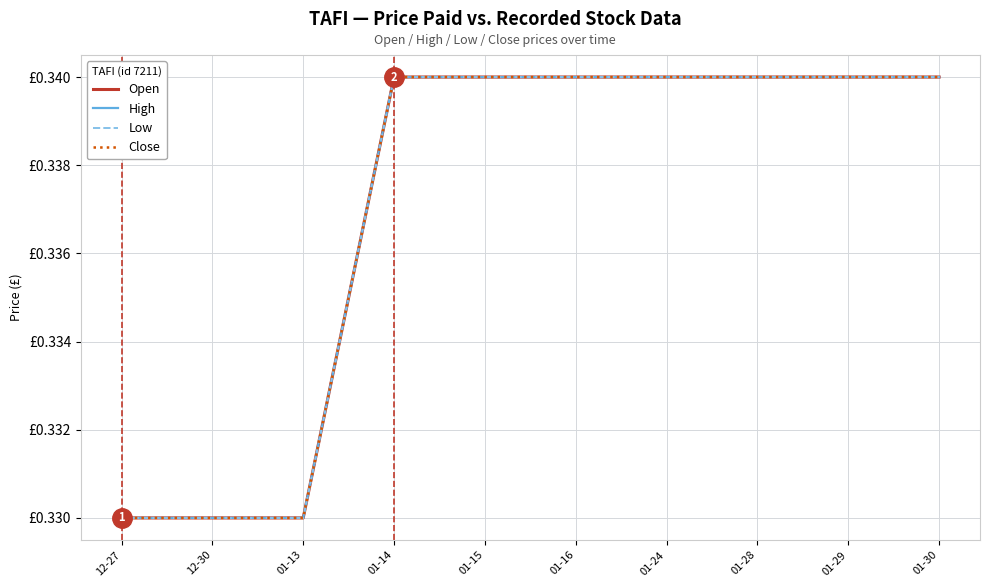

Does the chart have visible grid lines?

Yes